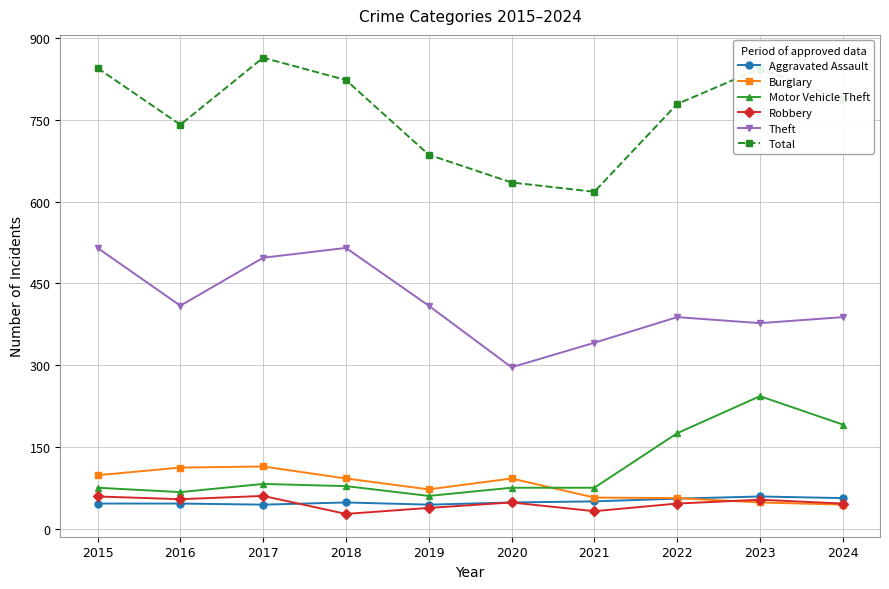

What is the sum of the Aggravated Assault values at 2015 and 2016?

92